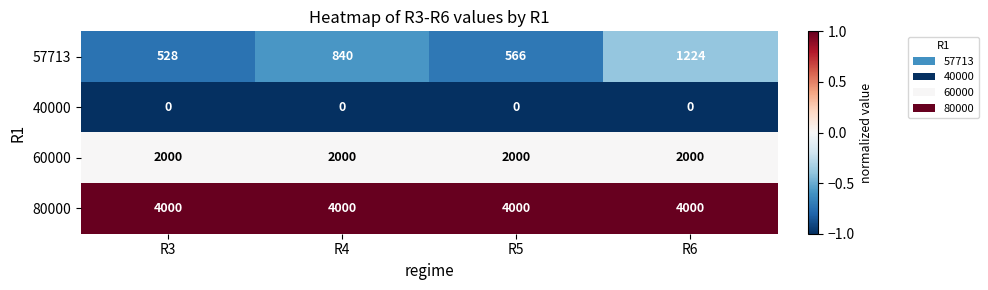

What is the sum of all 80000 values?

16000